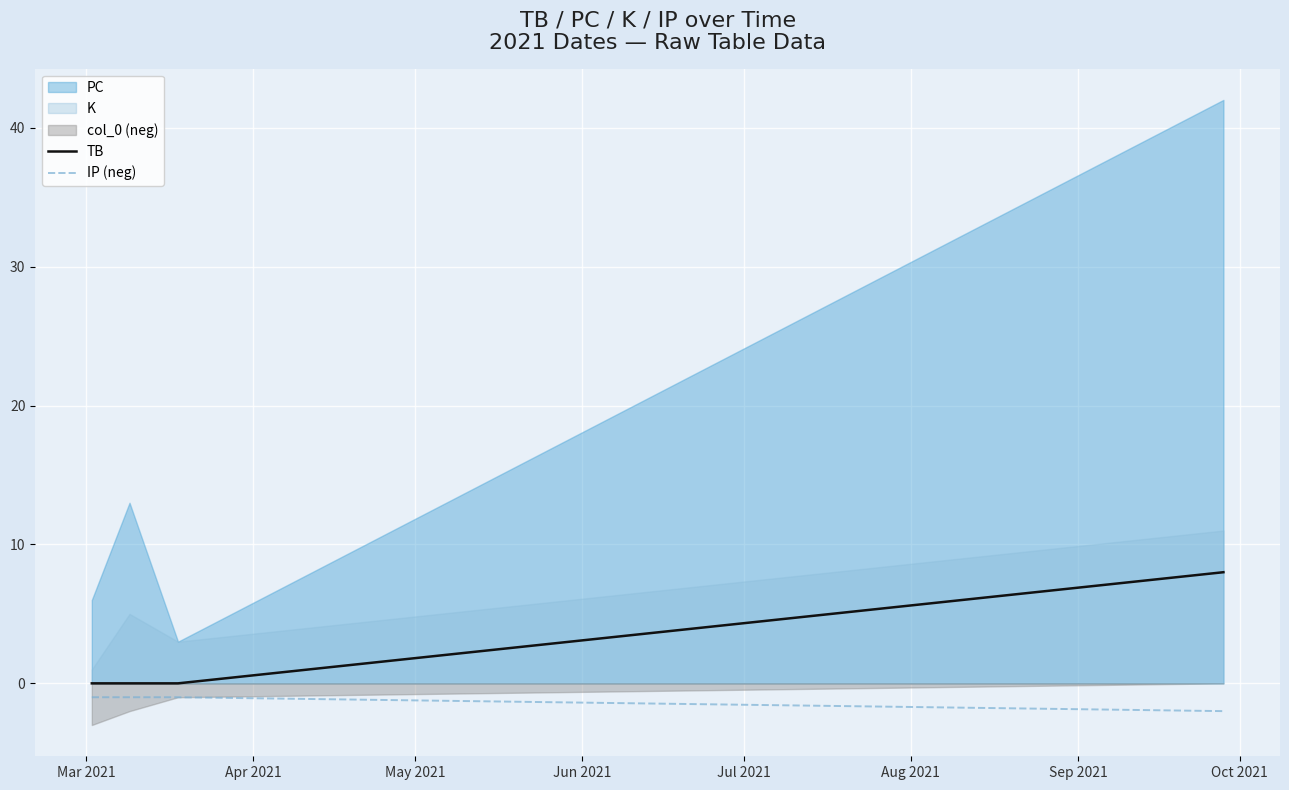

What is the sum of all TB values?

8